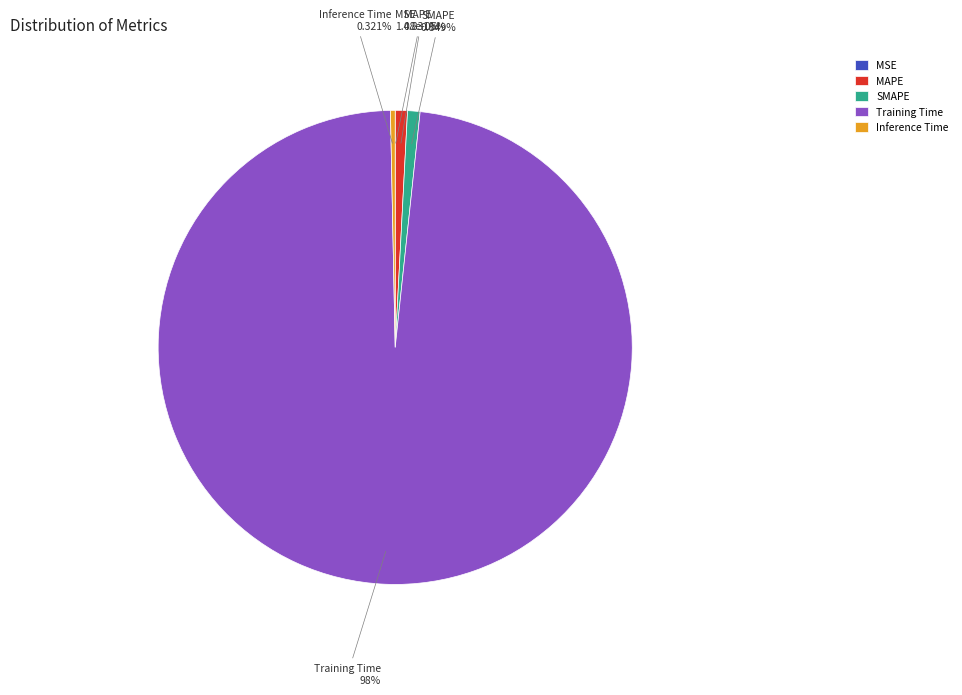

To the nearest percent, what percentage of the pie is SMAPE?

1%